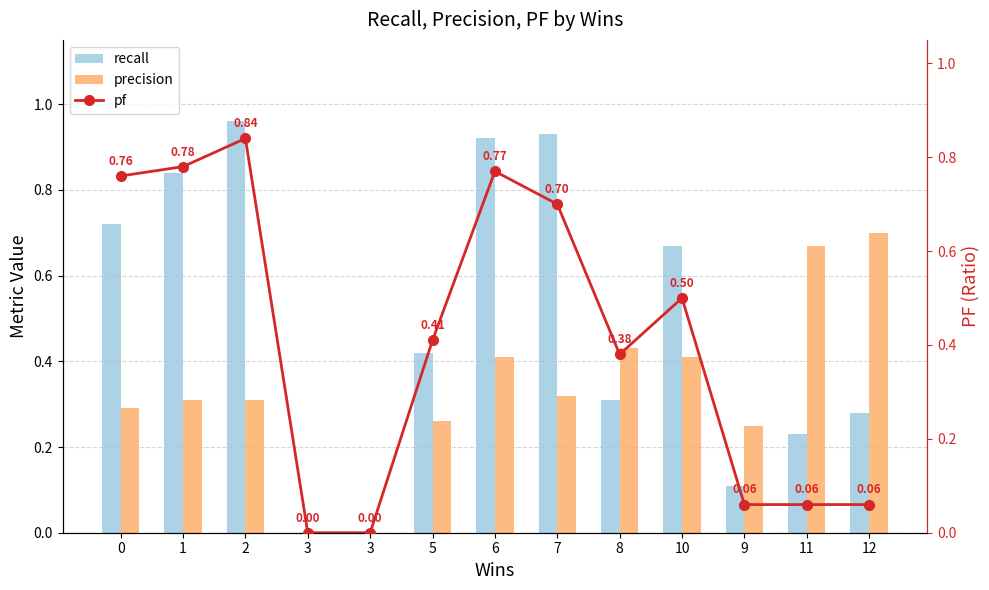

What is the value of the precision bar at the 1st from the left?

0.3